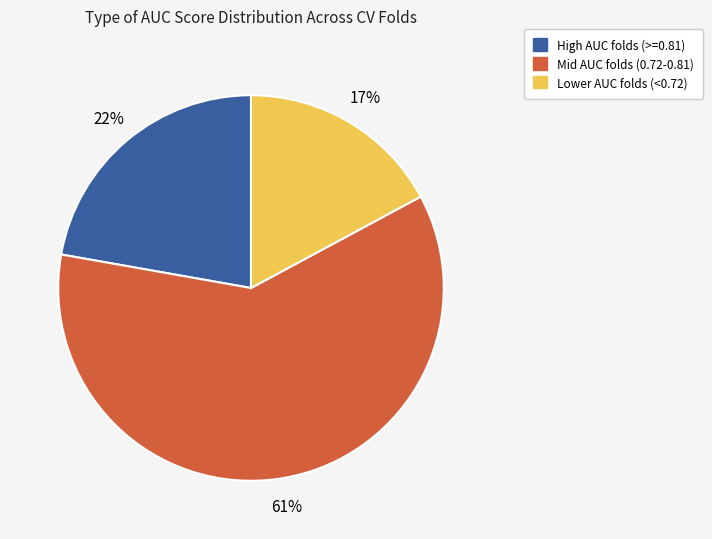

To the nearest percent, what is the average slice percentage?

33%